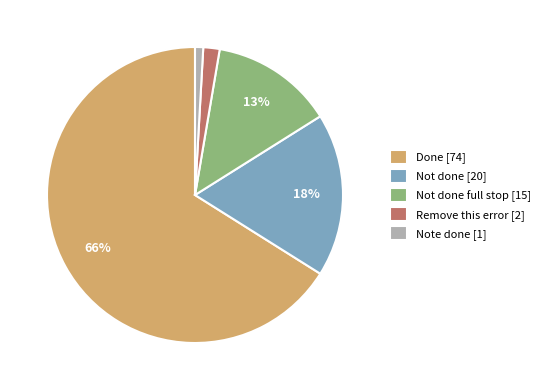

Does any single category account for the majority?

Yes